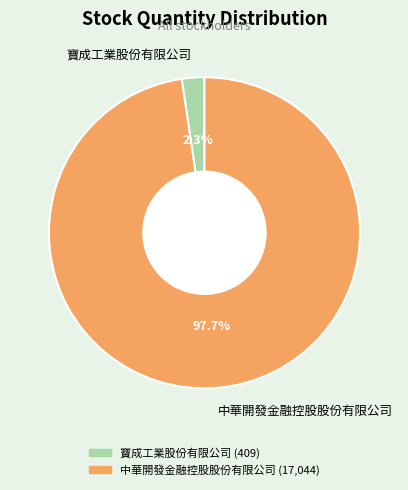

To the nearest percent, what is the combined percentage of 寶成工業股份有限公司 and 中華開發金融控股股份有限公司?

100%